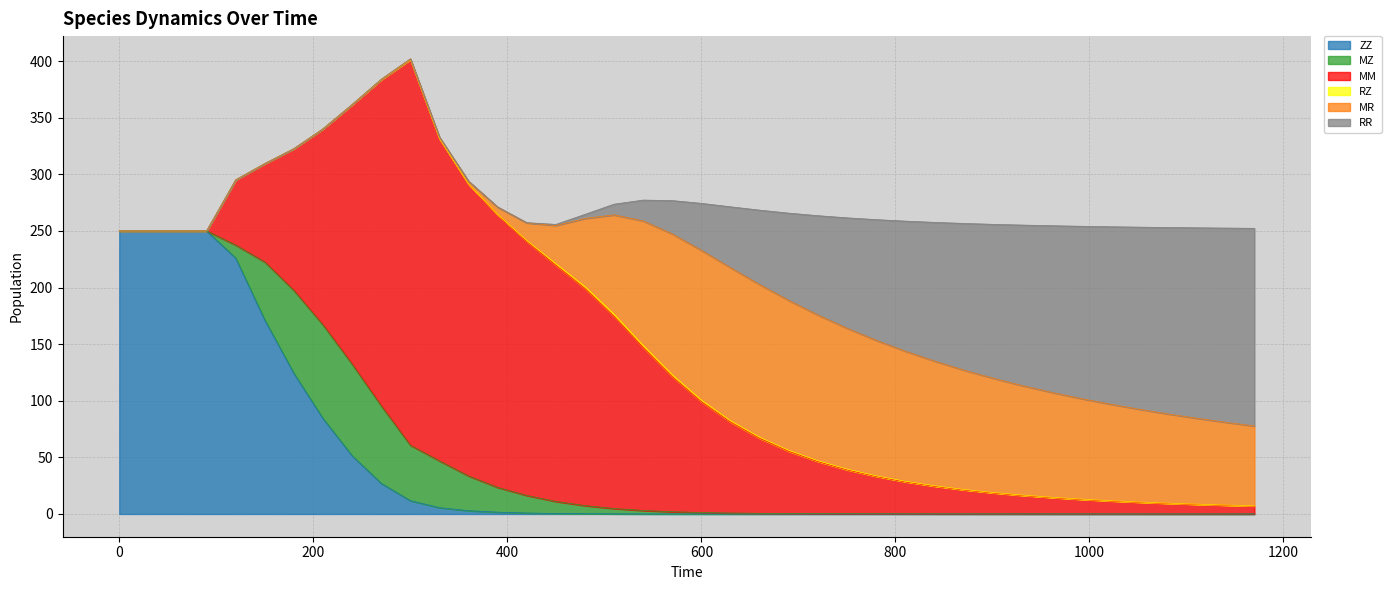

How many values in RR are above zero?

36